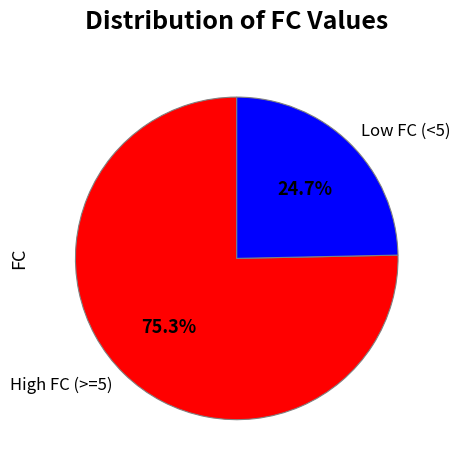

Is there any slice that represents more than half of the pie?

Yes